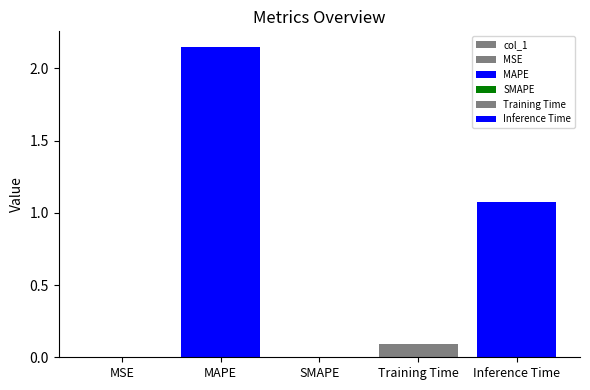

Reading left to right, transcribe all the data shown in this chart.

MSE=0.0	MAPE=2.1	SMAPE=0.0	Training Time=0.1	Inference Time=1.1